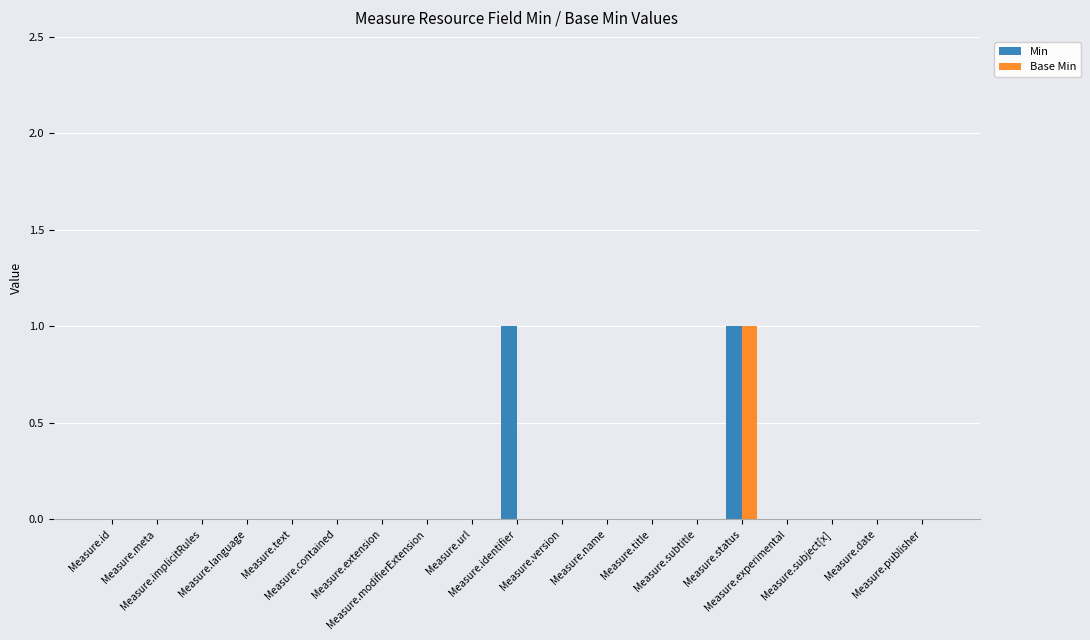

What are all the series names shown in the legend?

Min, Base Min